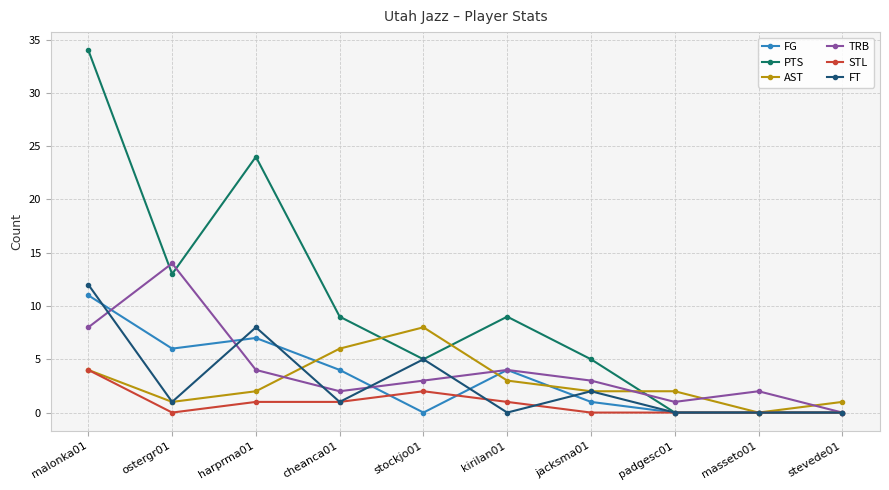

The PTS series shows 34 at malonka01. True or false?

True